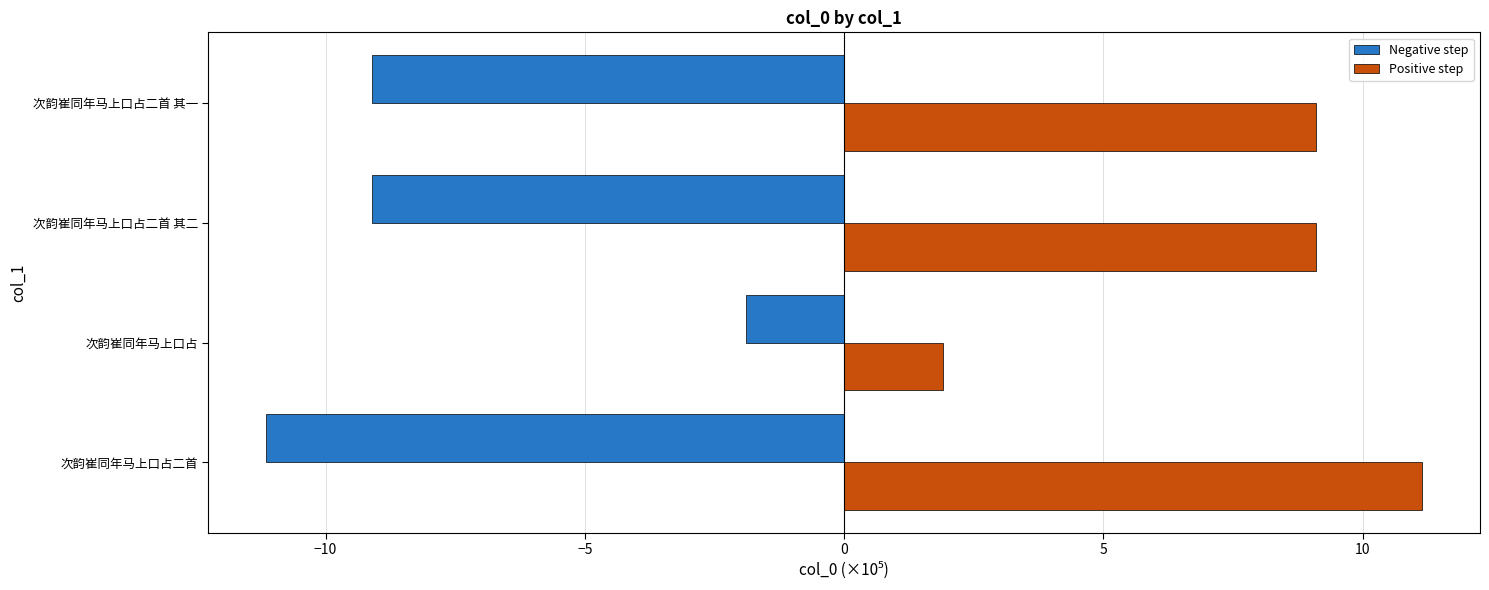

What are all the series names shown in the legend?

Negative step, Positive step